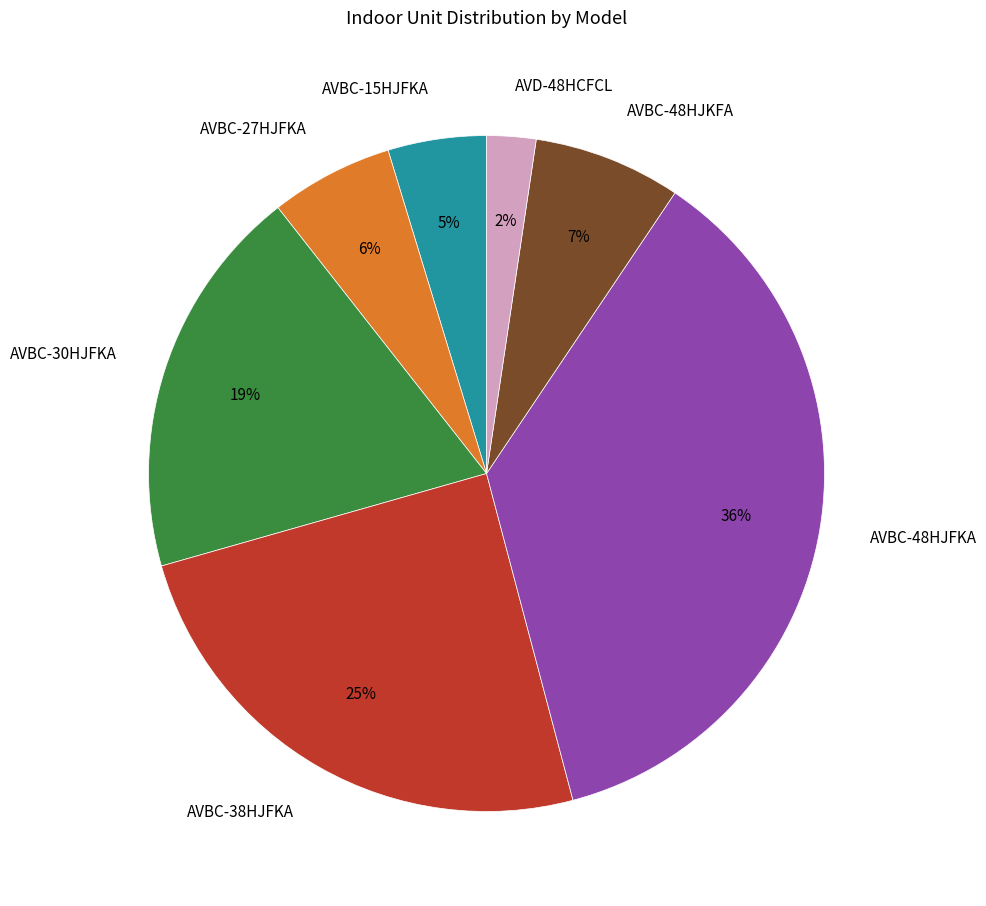

Which category has the smallest portion of the pie?

AVD-48HCFCL